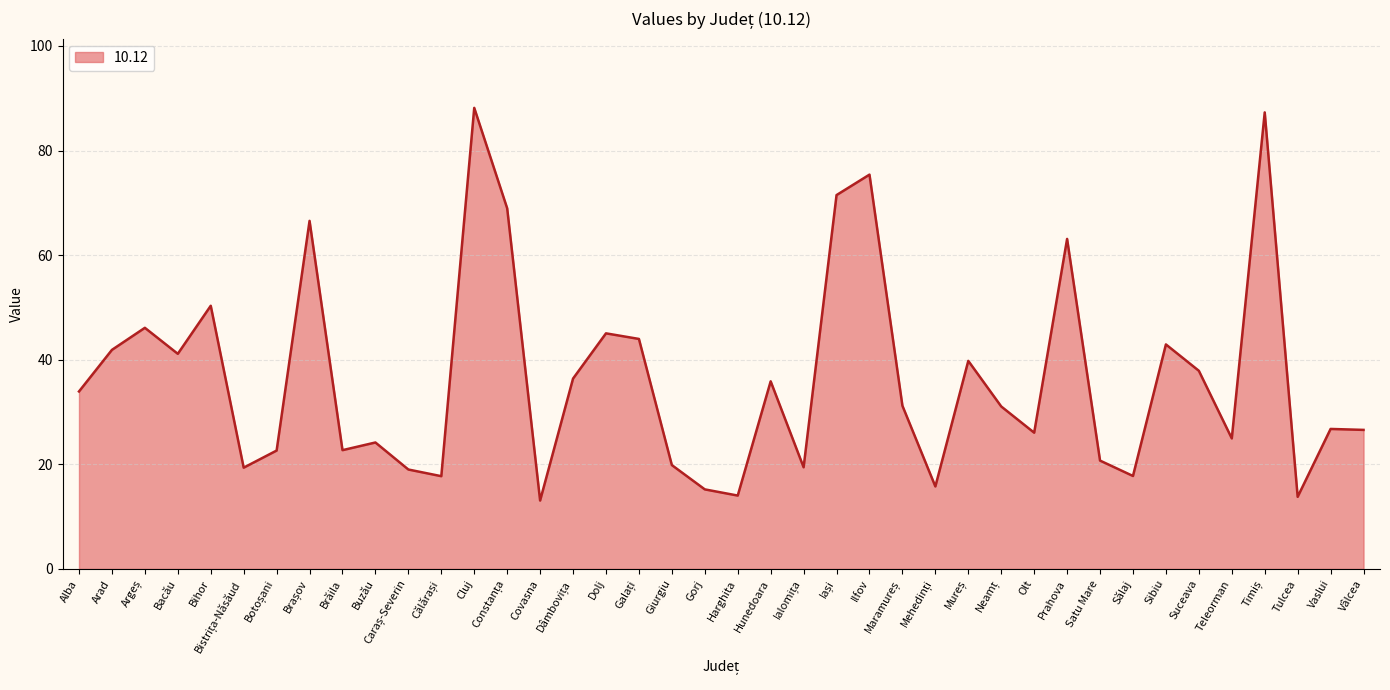

What is the greatest value displayed?

88.2